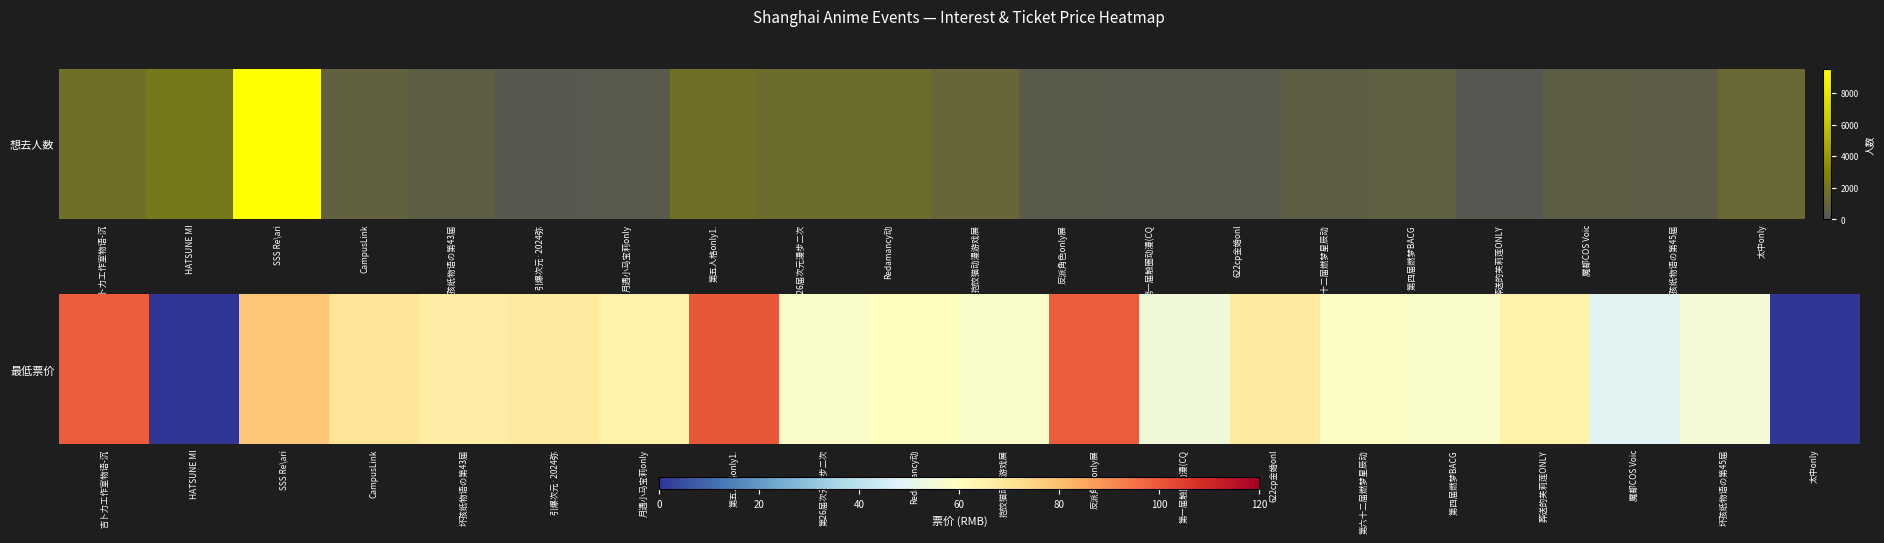

How many values are above zero?

18